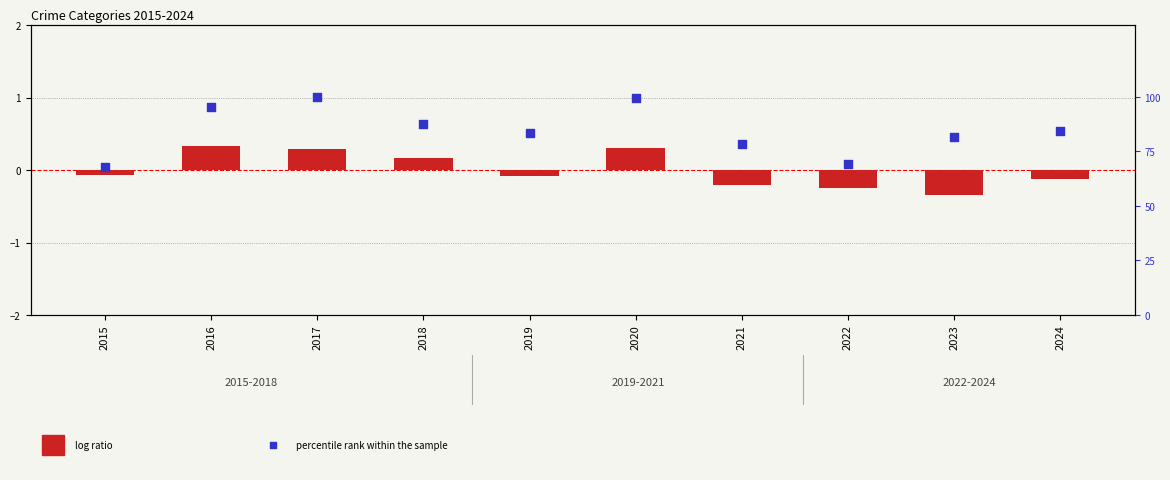

At which category is the sum across all series the highest?

2017